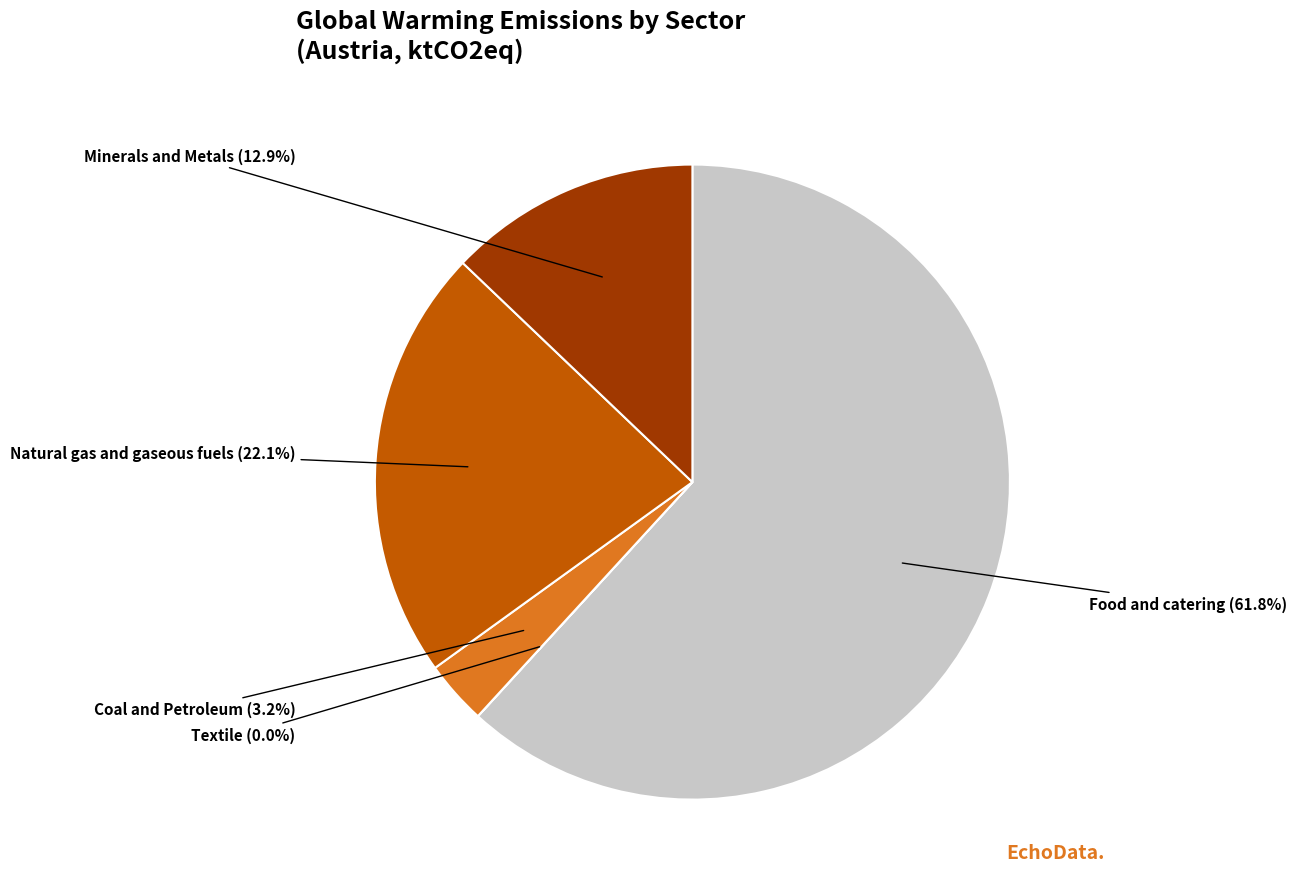

Between Natural gas and gaseous fuels and Food and catering, which is larger?

Food and catering